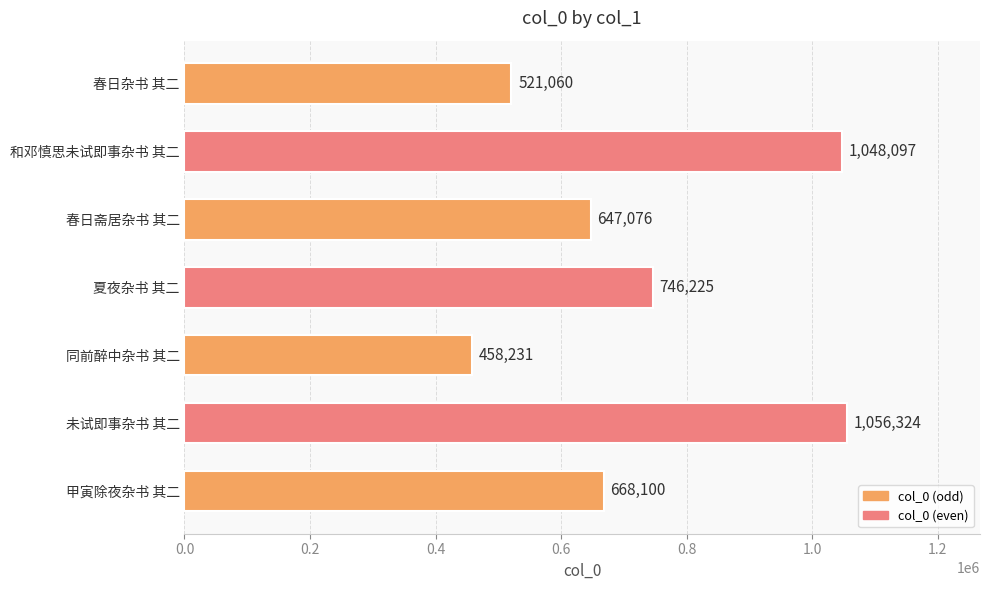

True or false: the data shows 746225 at 夏夜杂书 其二.

True